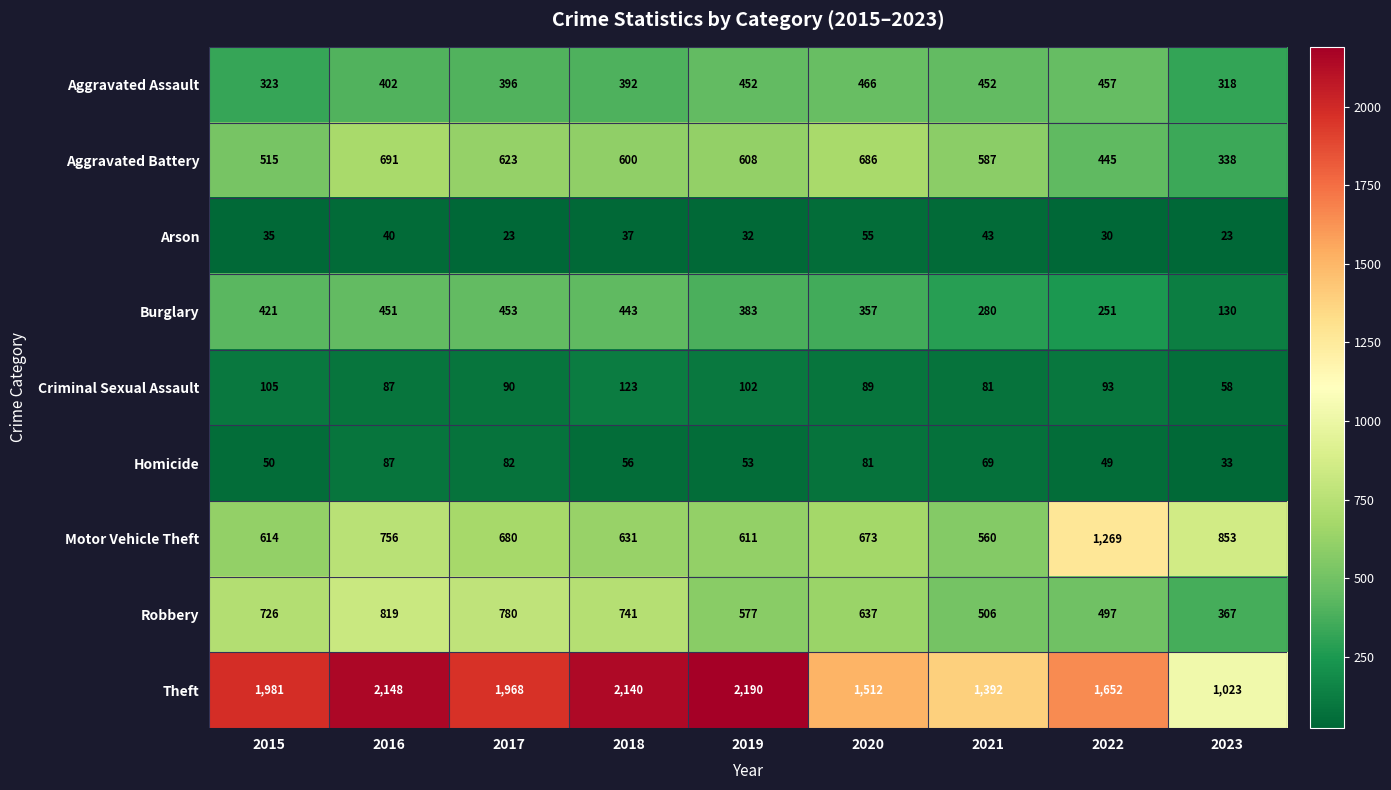

What is the difference between the highest and lowest values at 2022?

1622